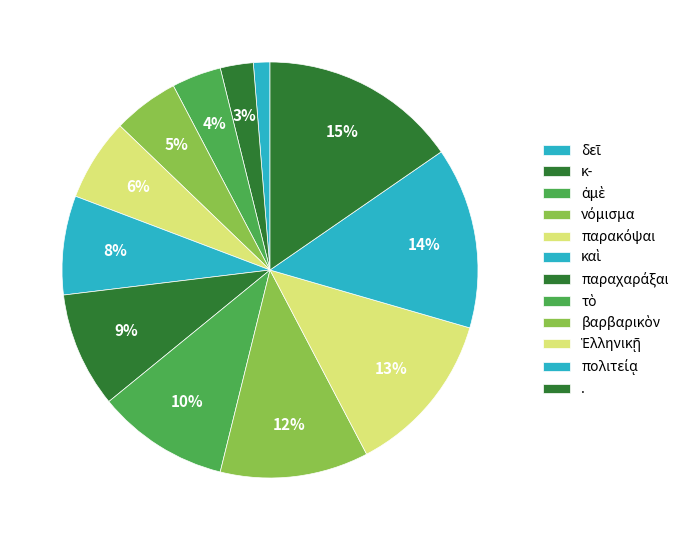

How many slices are in this pie chart?

12